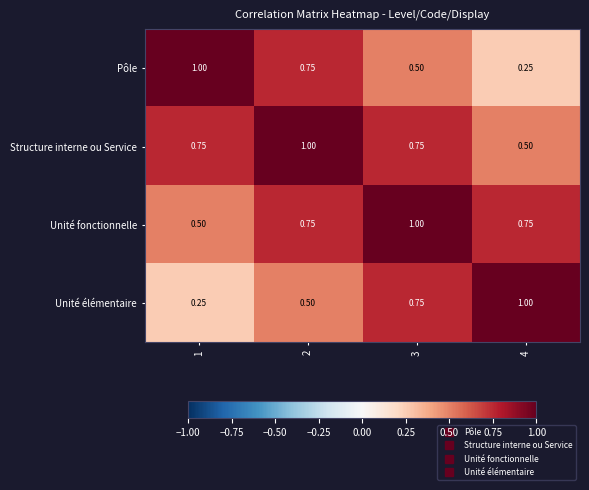

Count the number of categories in the chart.

4